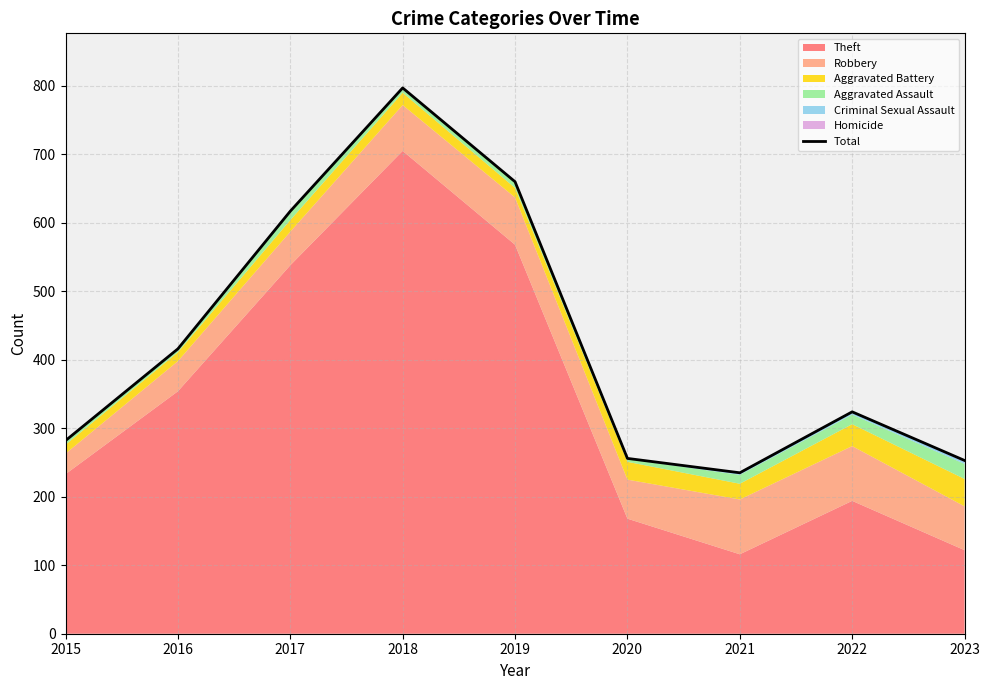

How many lines are shown in the chart?

1